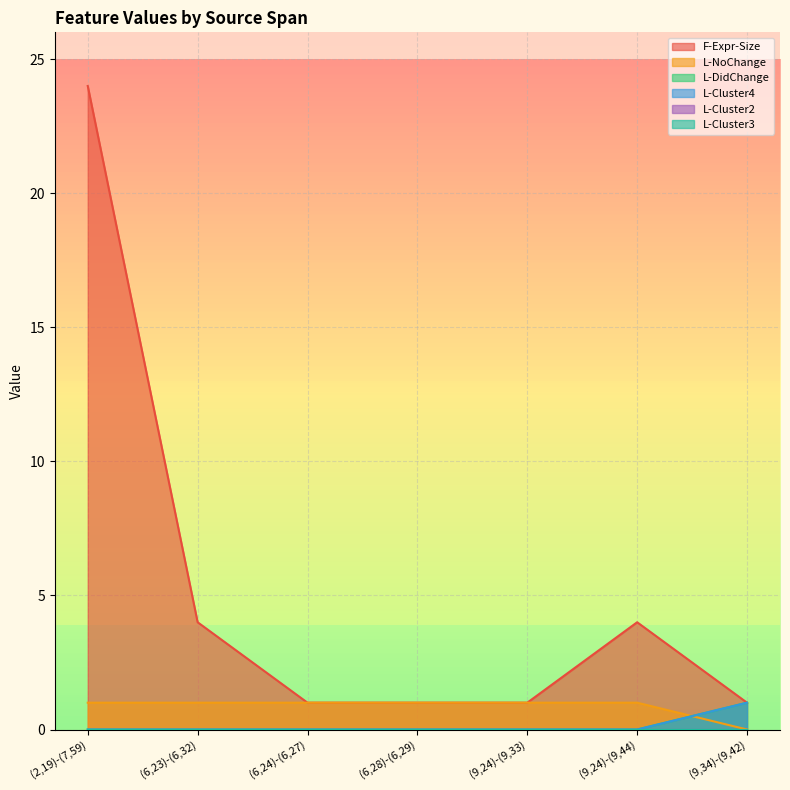

Rank the categories by F-Expr-Size value from lowest to highest.

(6,24)-(6,27), (6,28)-(6,29), (9,24)-(9,33), (9,34)-(9,42), (6,23)-(6,32), (9,24)-(9,44), (2,19)-(7,59)